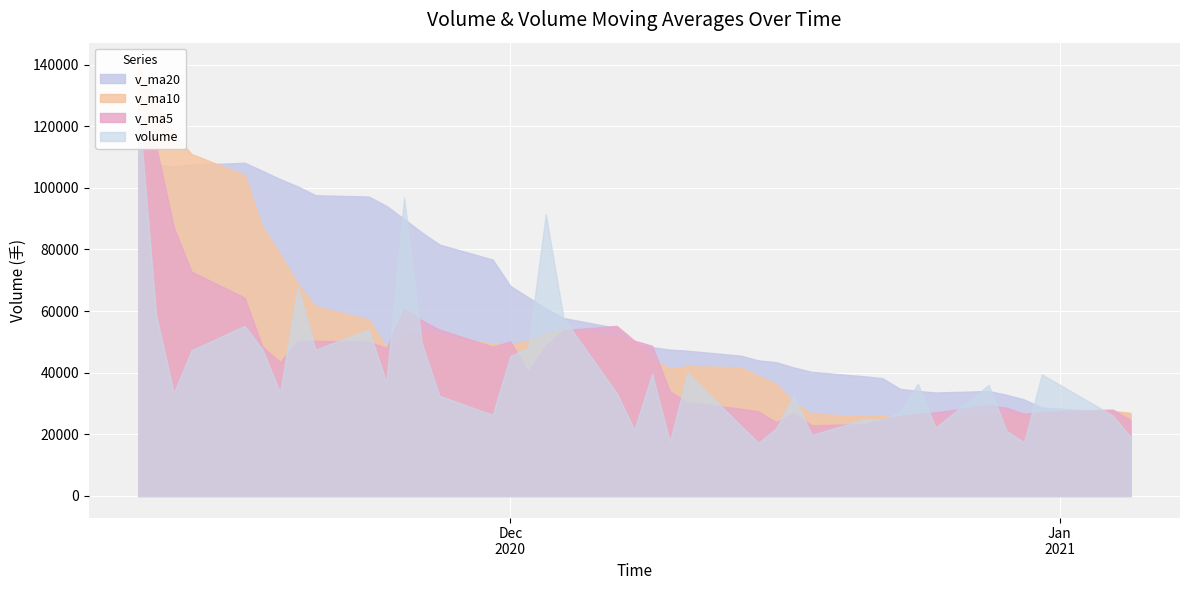

True or false: volume and v_ma10 cross at least once.

True